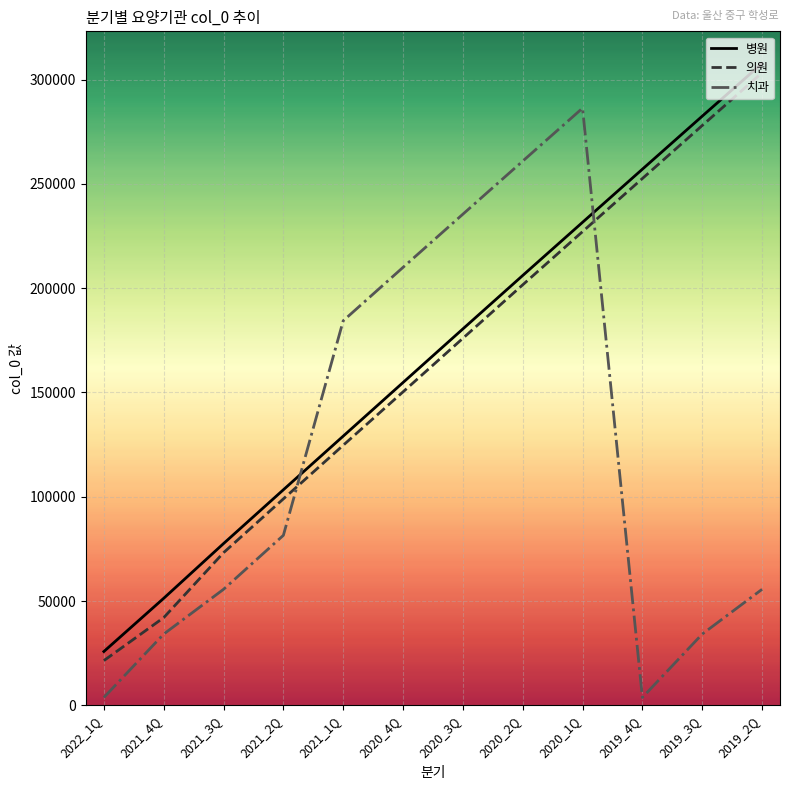

The value of 치과 at 2020_2Q is 260912. True or false?

True